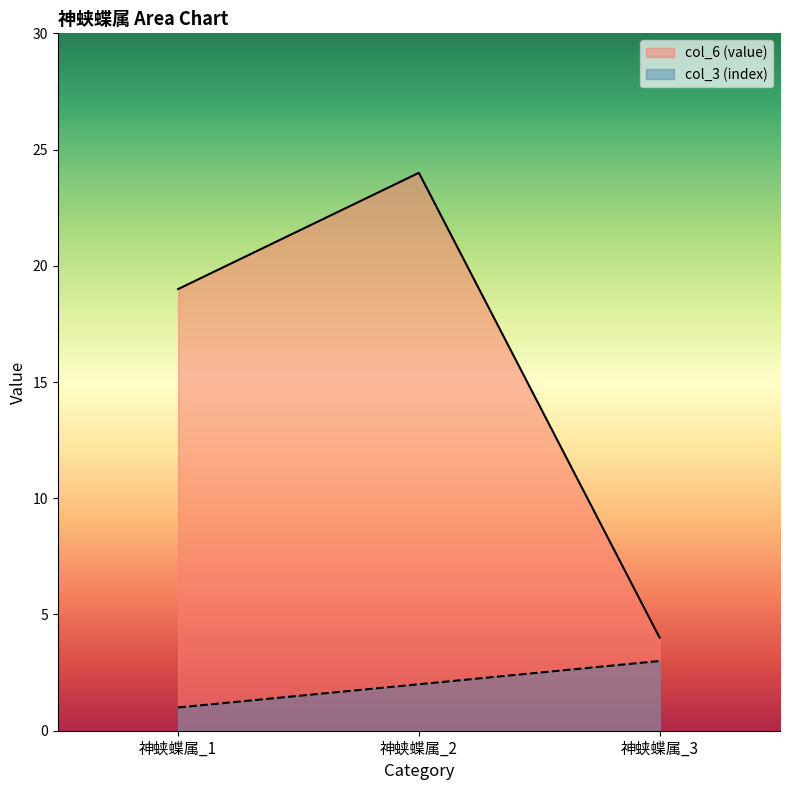

What is the value of the col_6 (value) point at the 1st from the left?

19